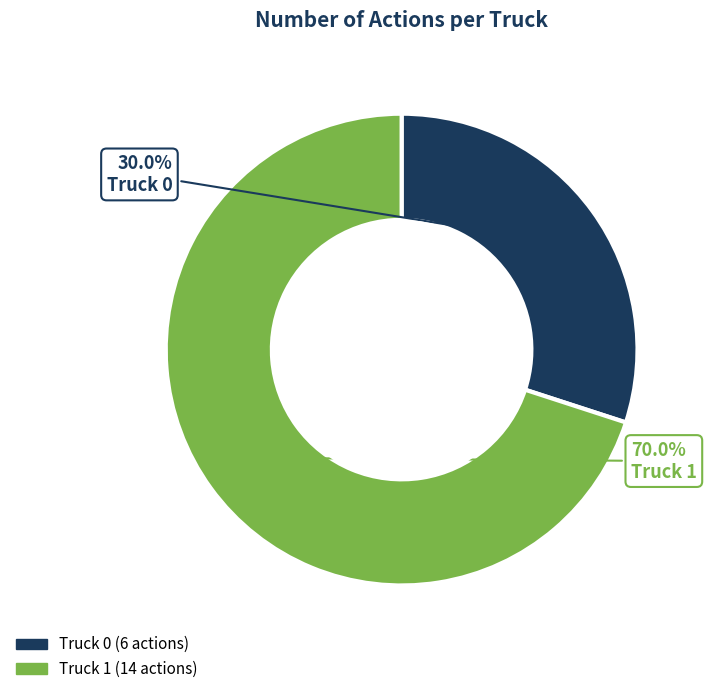

What percentage is the Truck 0 slice, to the nearest percent?

30%